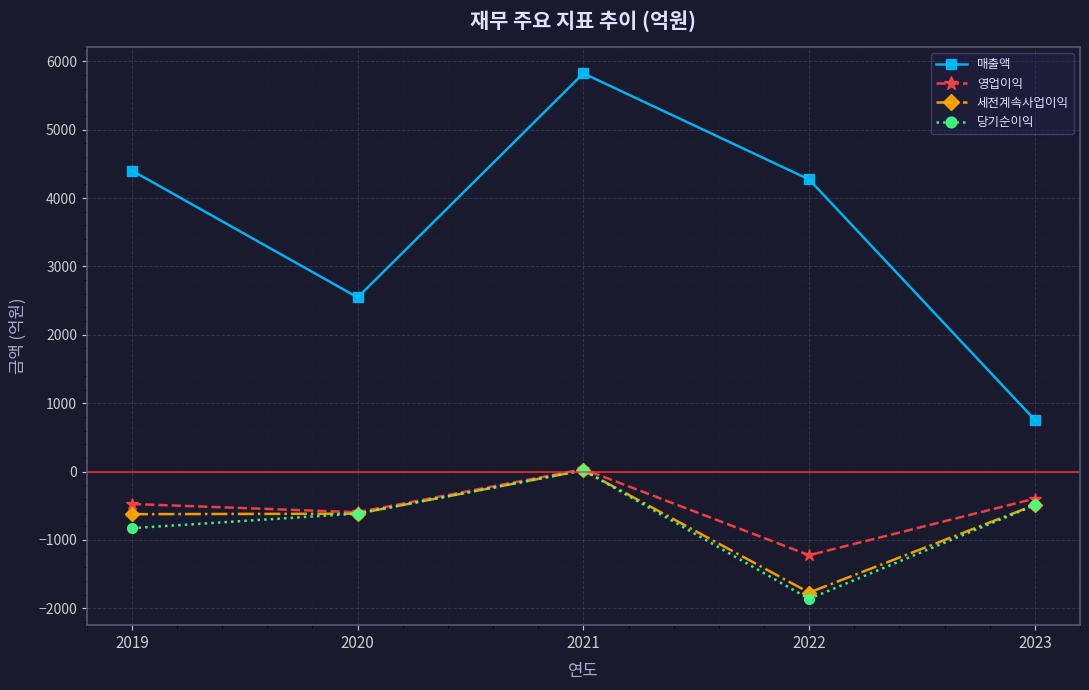

What is the difference between the 영업이익 values at 2021 and 2022?

1259